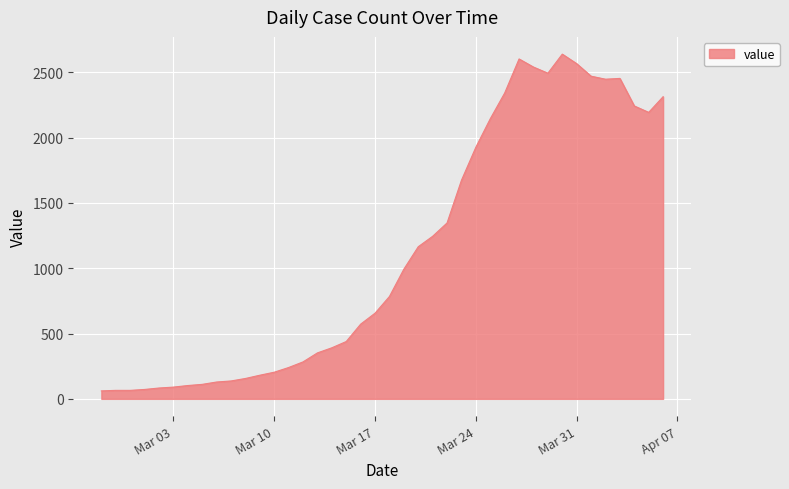

What is the maximum value shown in the chart?

2640